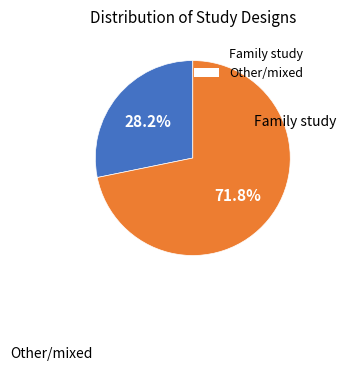

How much of the chart is everything except Family study?

71.8%